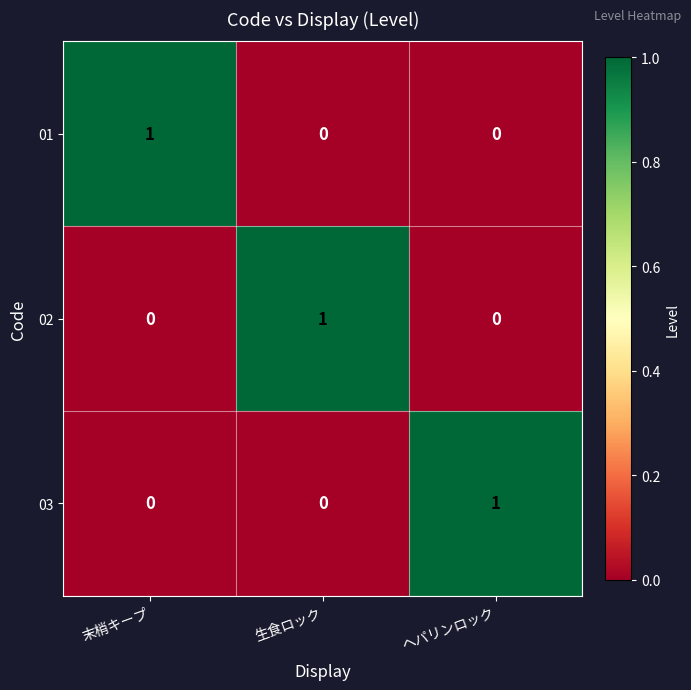

How many categories are shown in the chart?

3